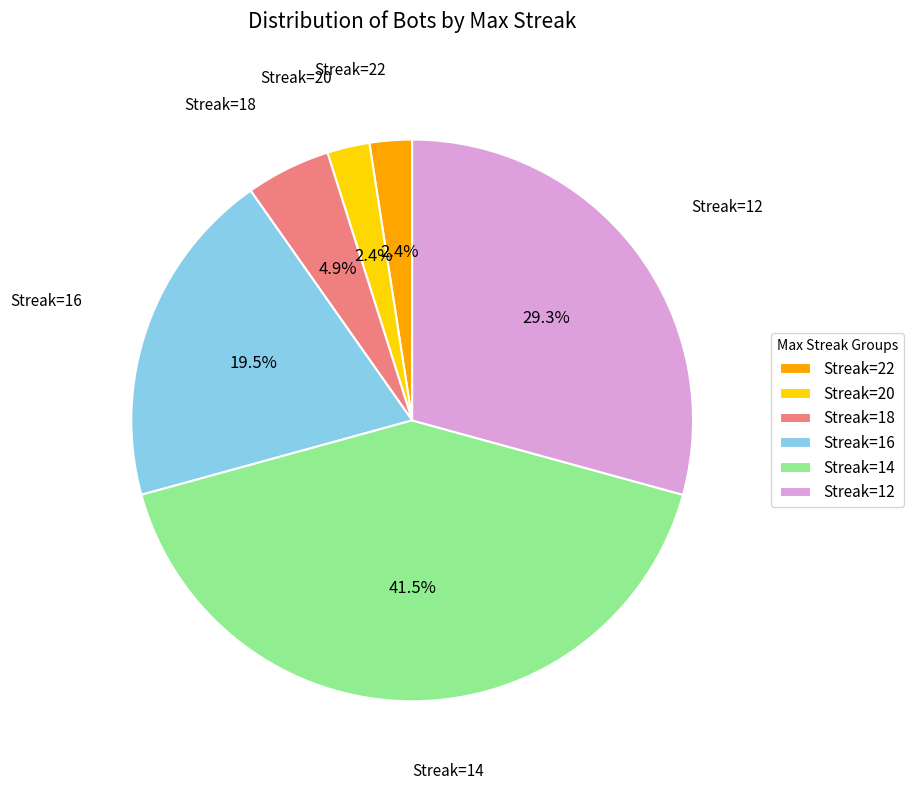

What portion of the pie excludes Streak=14?

58.5%